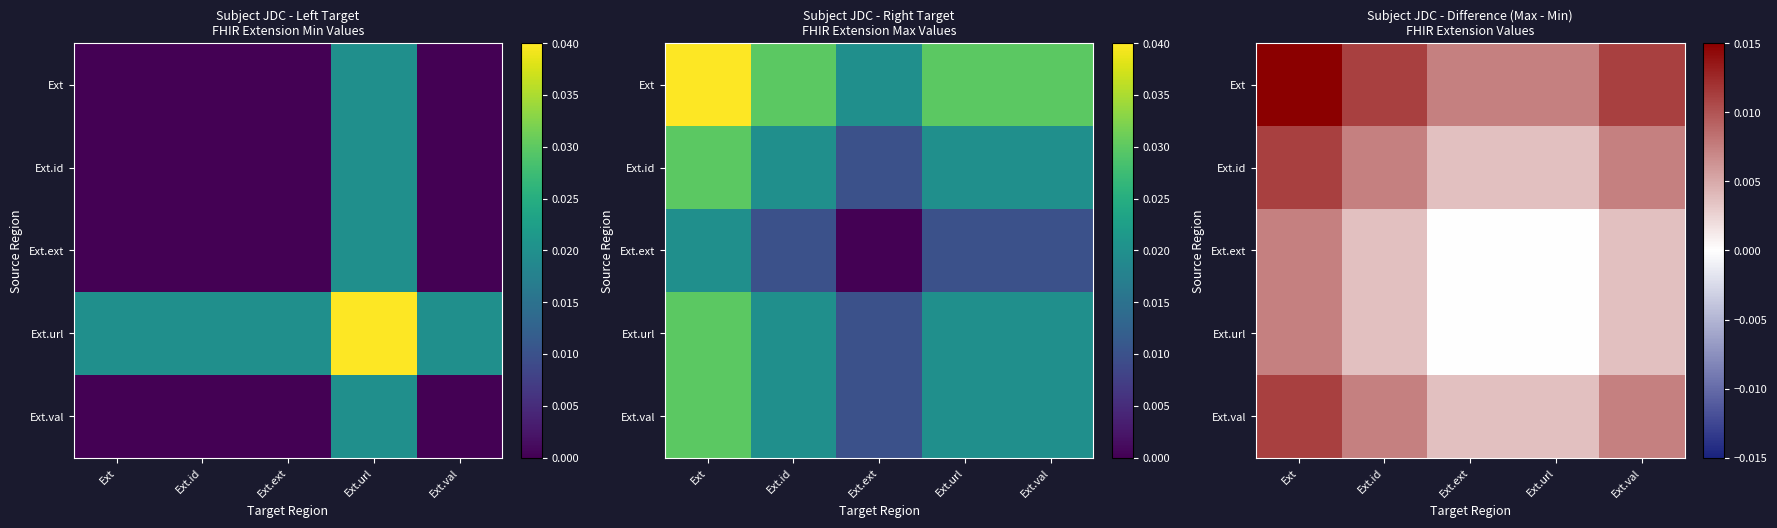

At Ext.id, list the series in order from largest to smallest.

Ext, Ext.id, Ext.val, Ext.ext, Ext.url